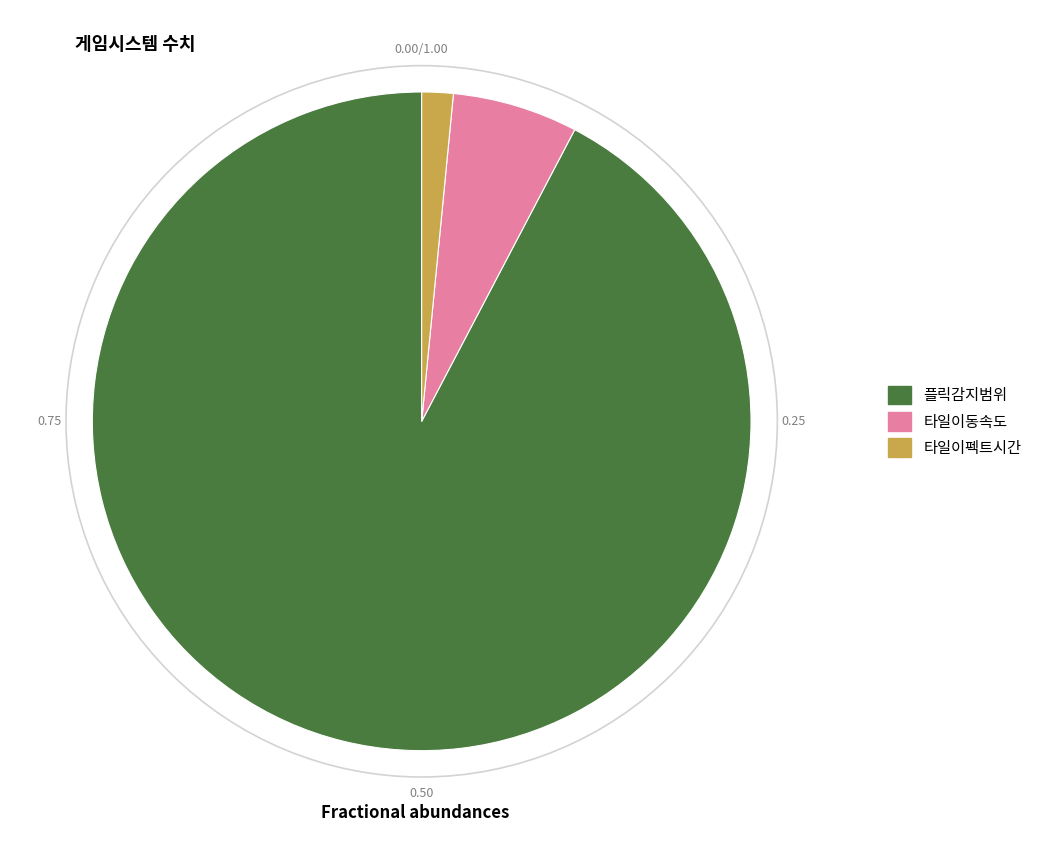

Which slice is the largest?

플릭감지범위